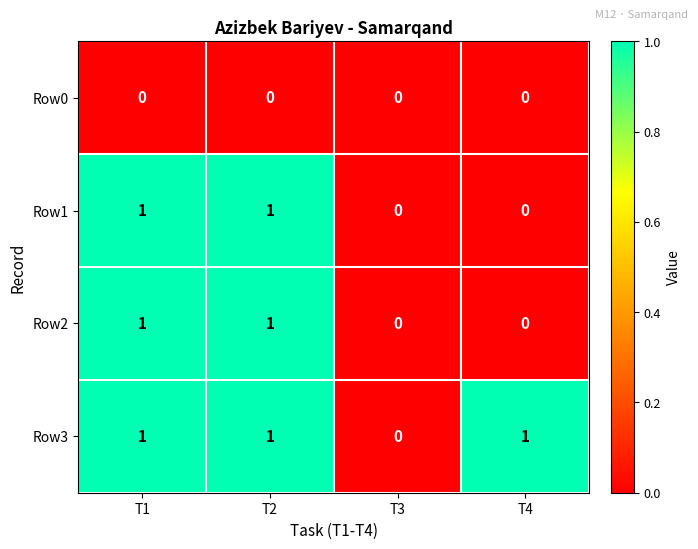

Which series has the largest total across all categories?

Row3